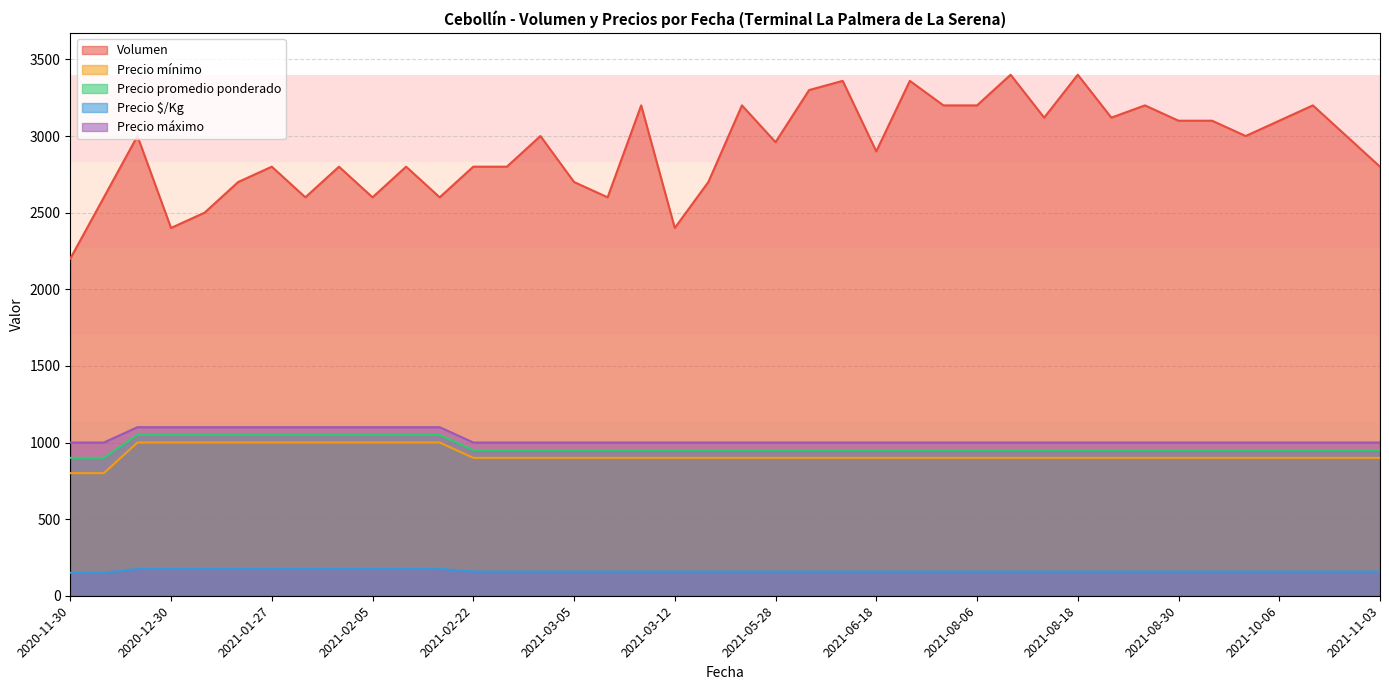

Which series has the largest range (max minus min)?

Volumen